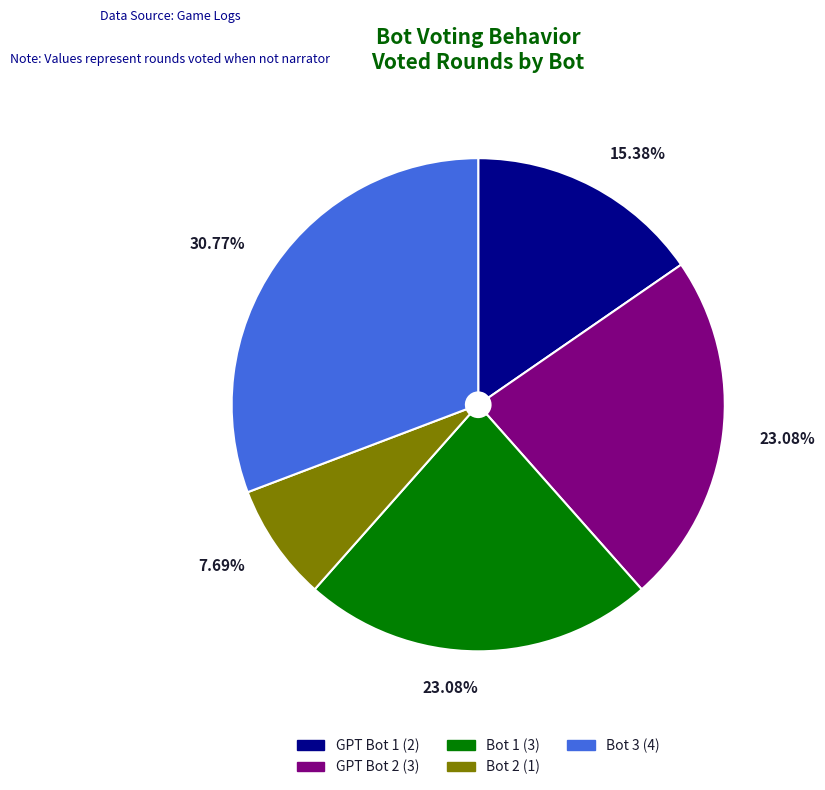

Count the number of slices in the pie.

5